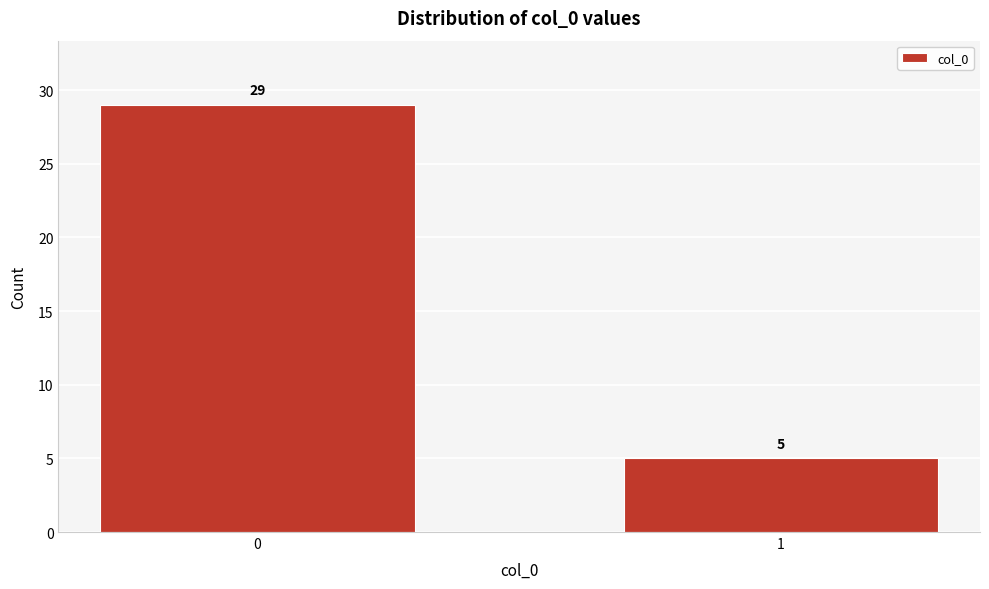

Reading left to right, extract all data points from this chart.

29	5